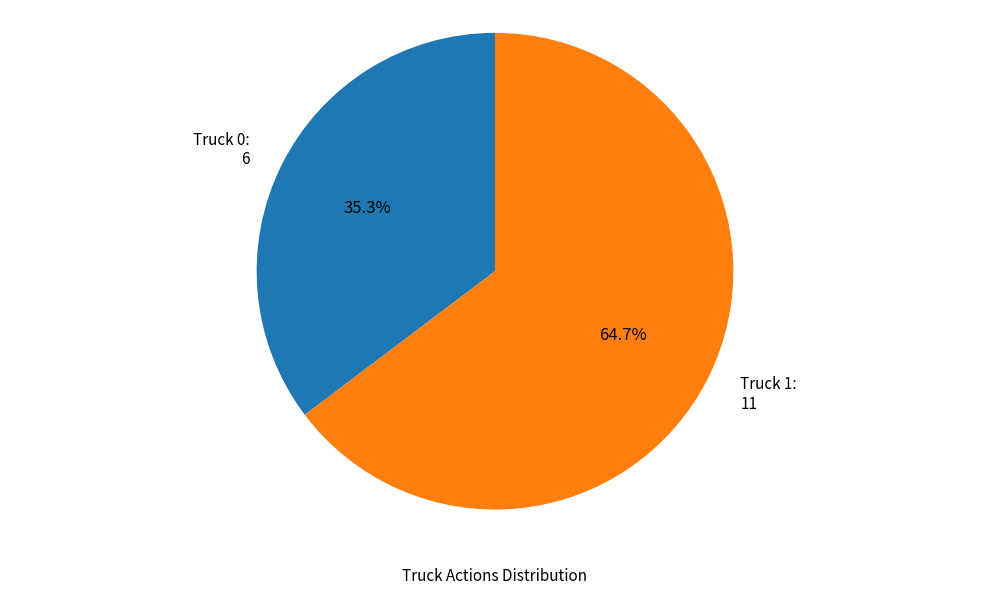

Count the number of slices in the pie.

2